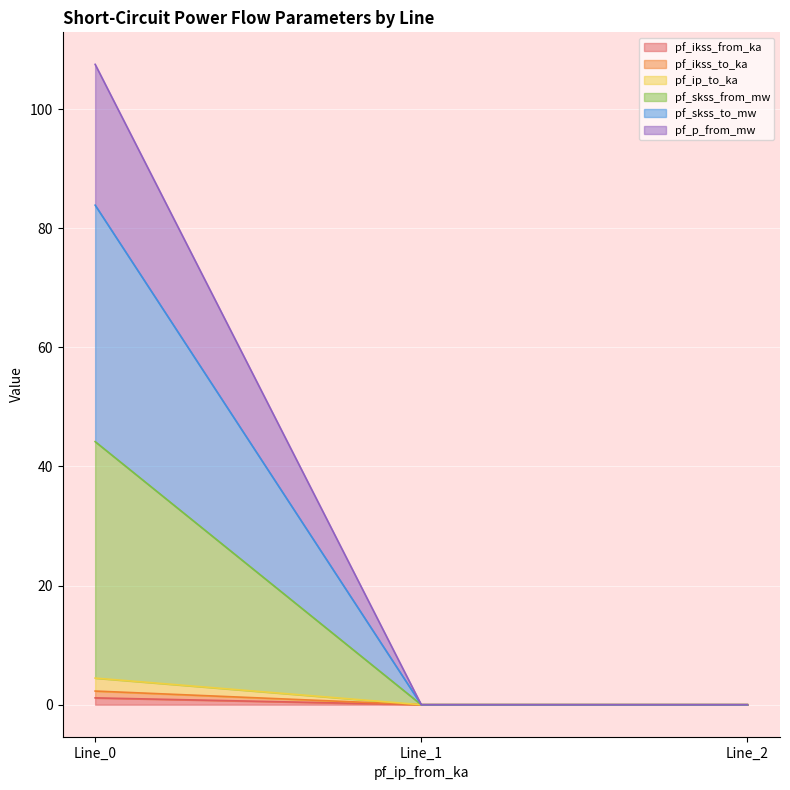

Which series has the largest total across all categories?

pf_skss_to_mw